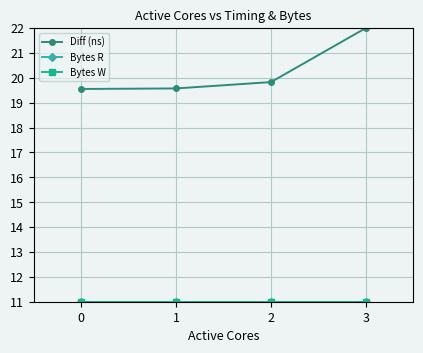

List the series in order of their peak value, lowest first.

Bytes R, Bytes W, Diff (ns)